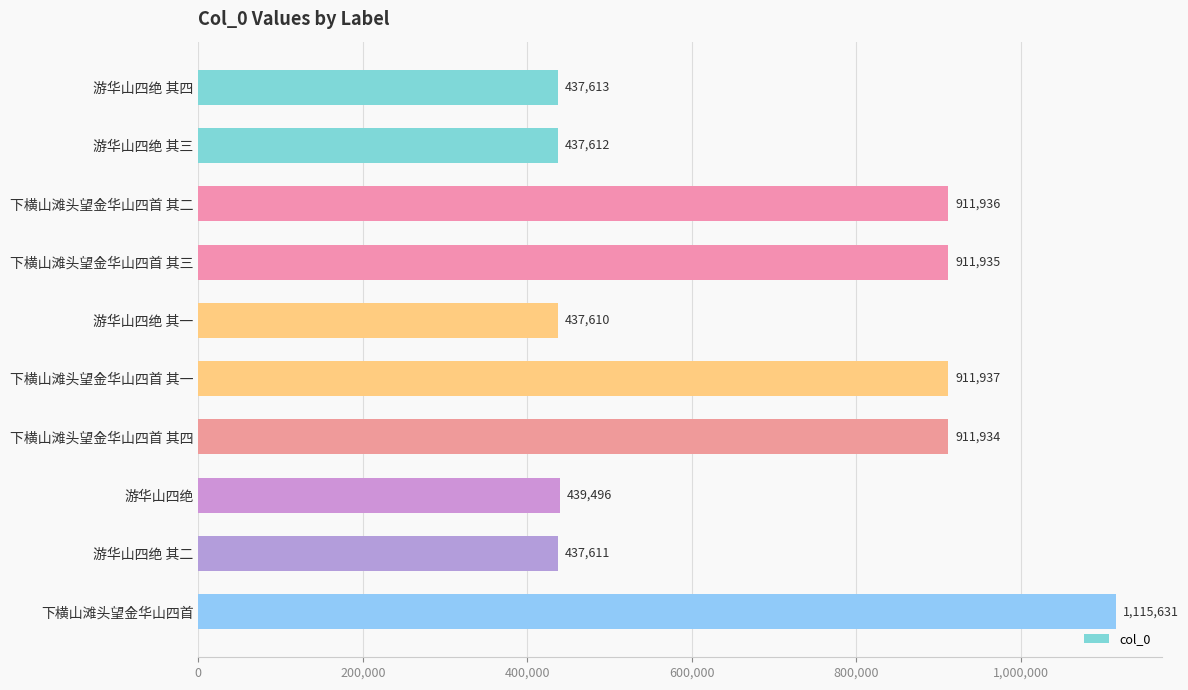

Is it true that the value at 游华山四绝 其二 is 249424?

False